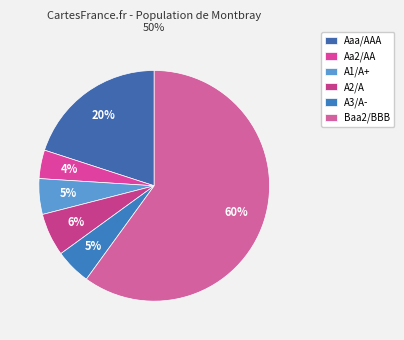

Between A1/A+ and Aa2/AA, which is larger?

A1/A+